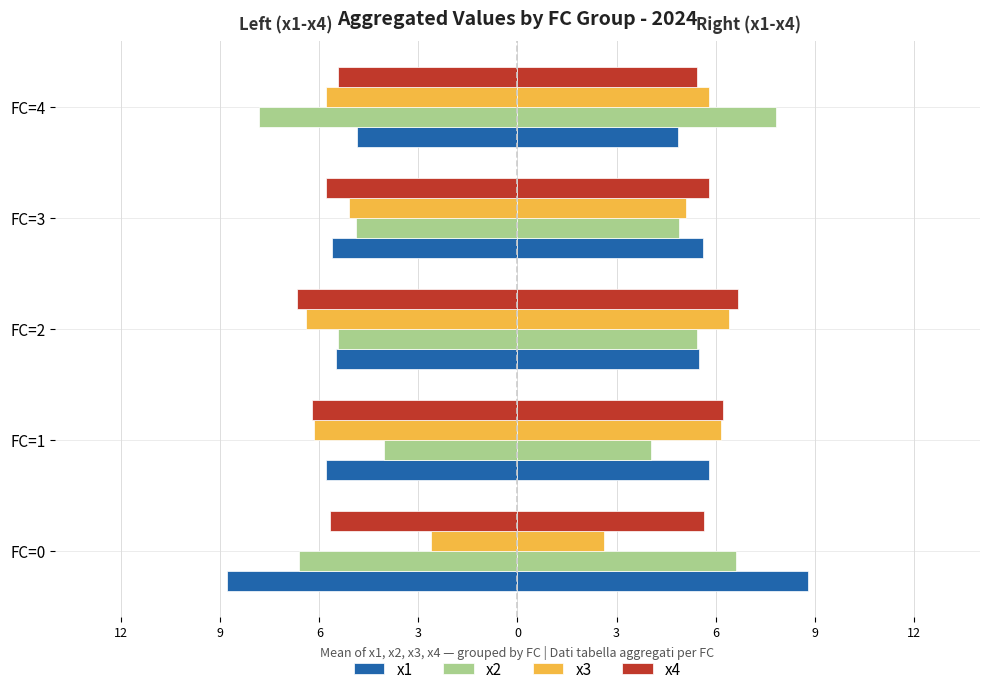

Is the value of x1 at FC=1 greater than the value of x4 at FC=2?

Yes